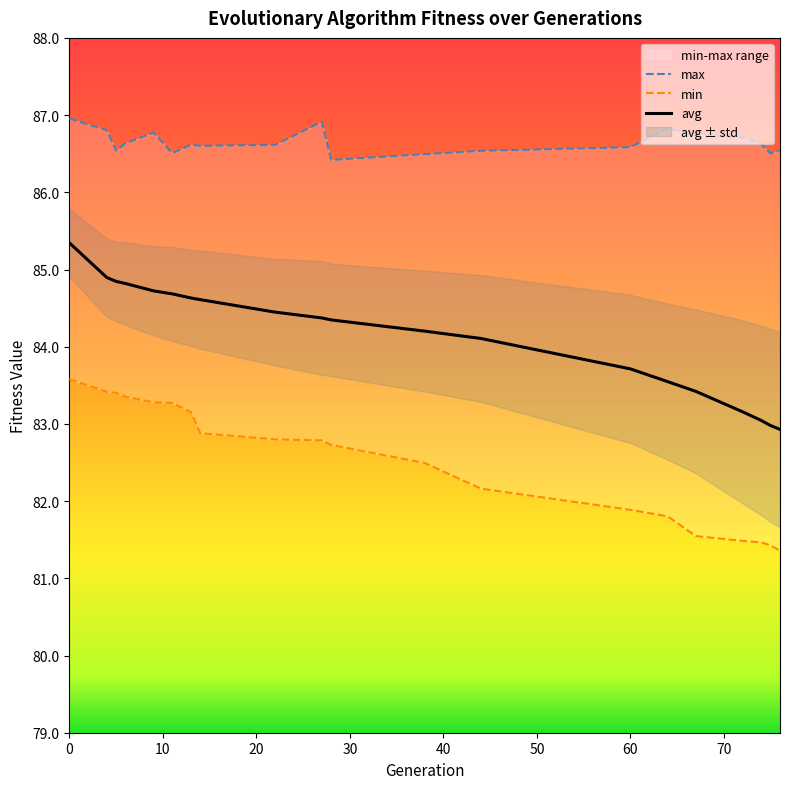

True or false: max has more than 1 points higher than both neighbors.

True